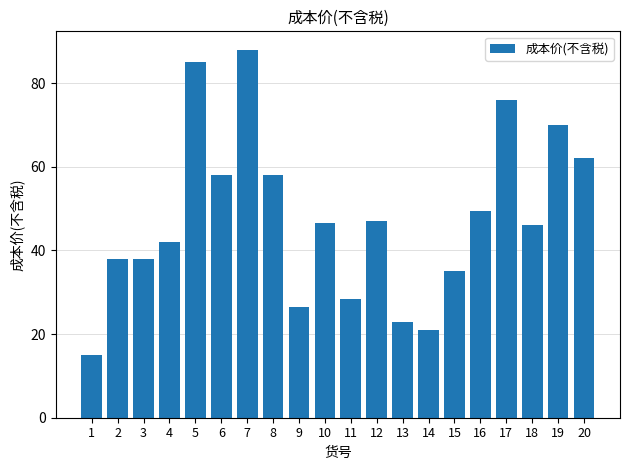

What is the sum of the values at 16 and 17?

125.5